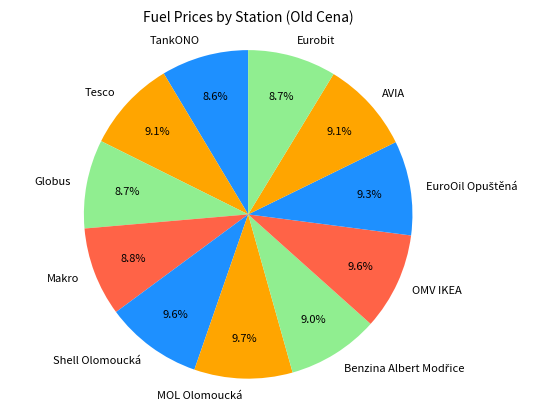

Is there a majority slice in this chart?

No